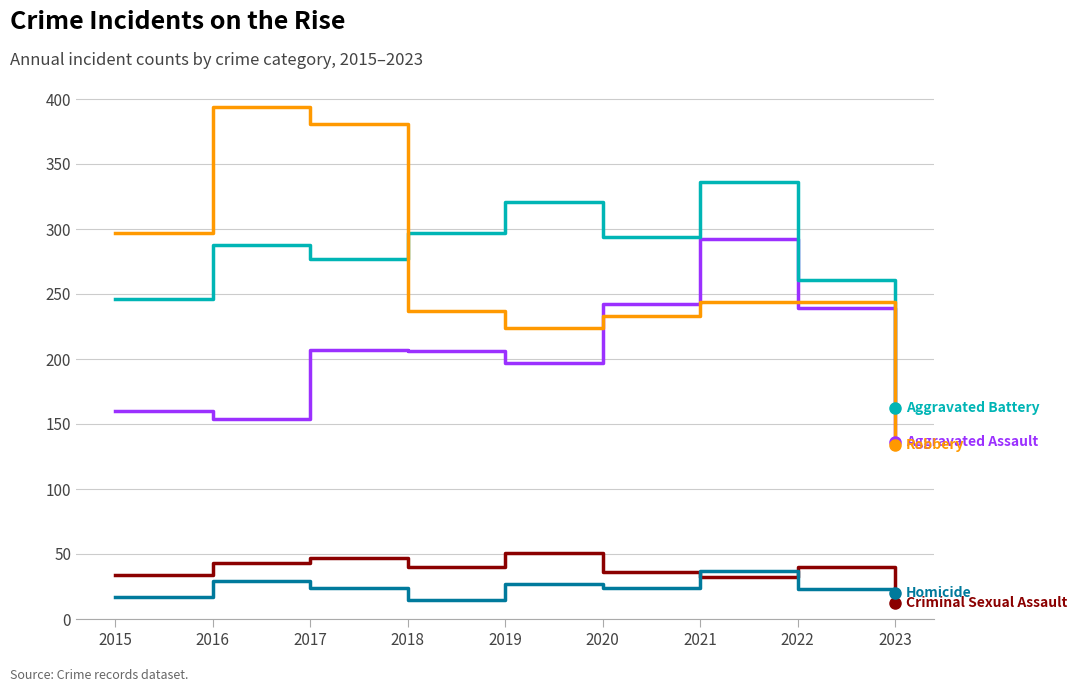

What is the difference between the highest and lowest values at 2018?

282